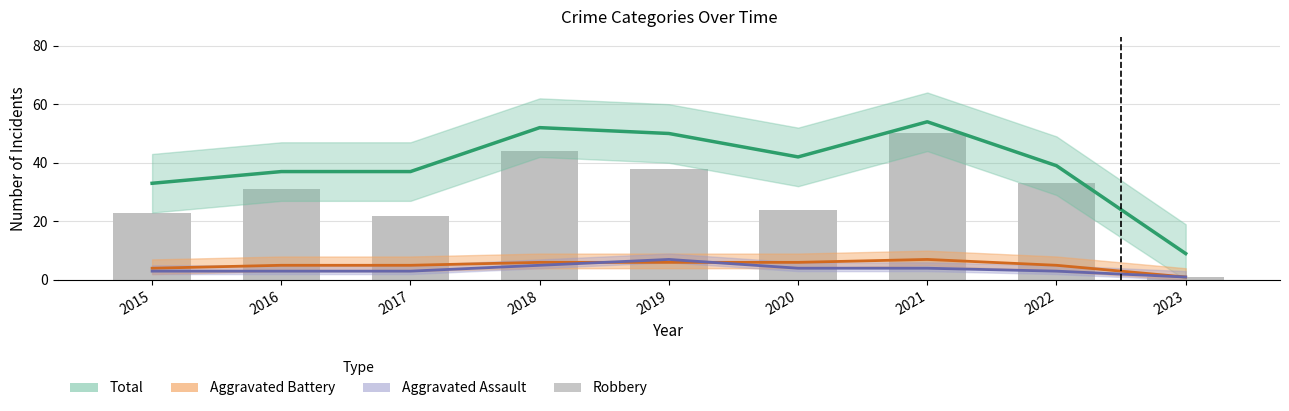

What is the spread (max minus min) of values at 2015?

30